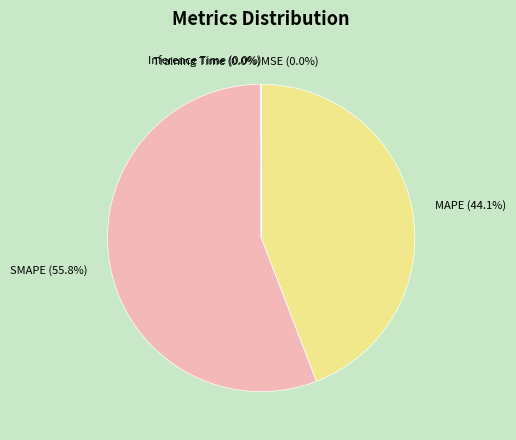

Is there a majority slice in this chart?

Yes